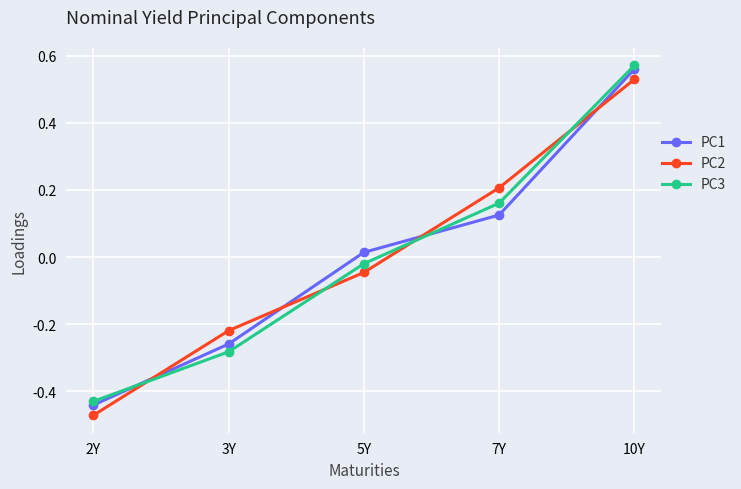

True or false: PC2 has more than 0 interior local peaks.

False